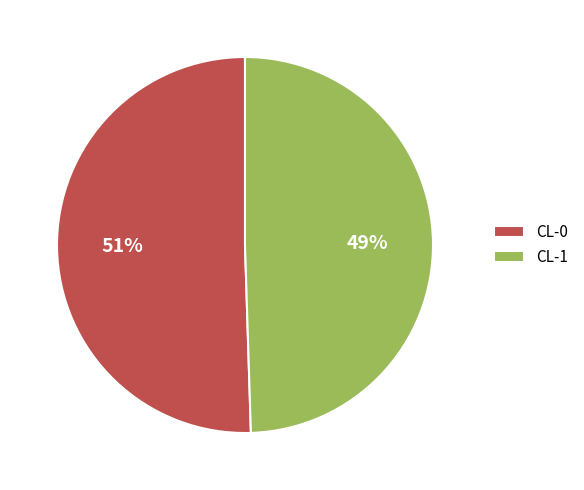

What percentage is the CL-1 slice, to the nearest percent?

49%